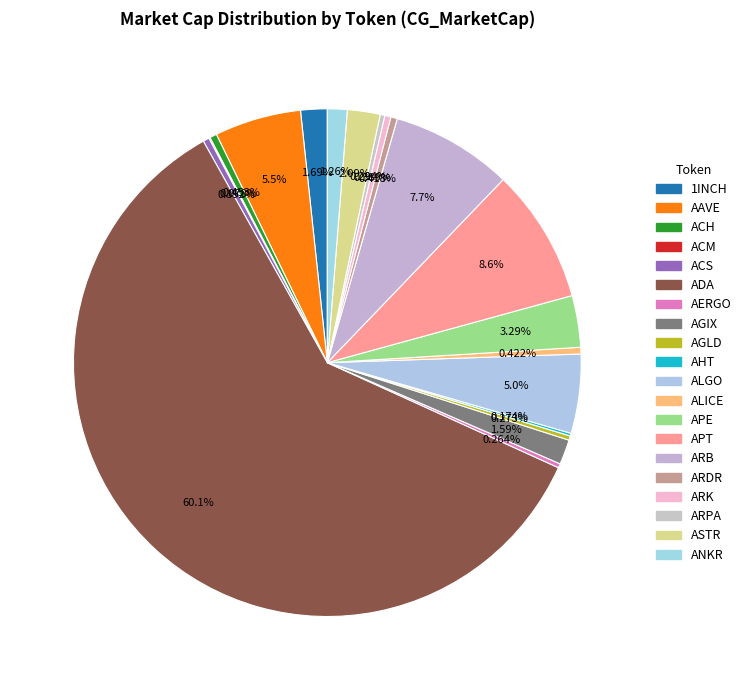

Is it true that ASTR is 17% of the pie?

False